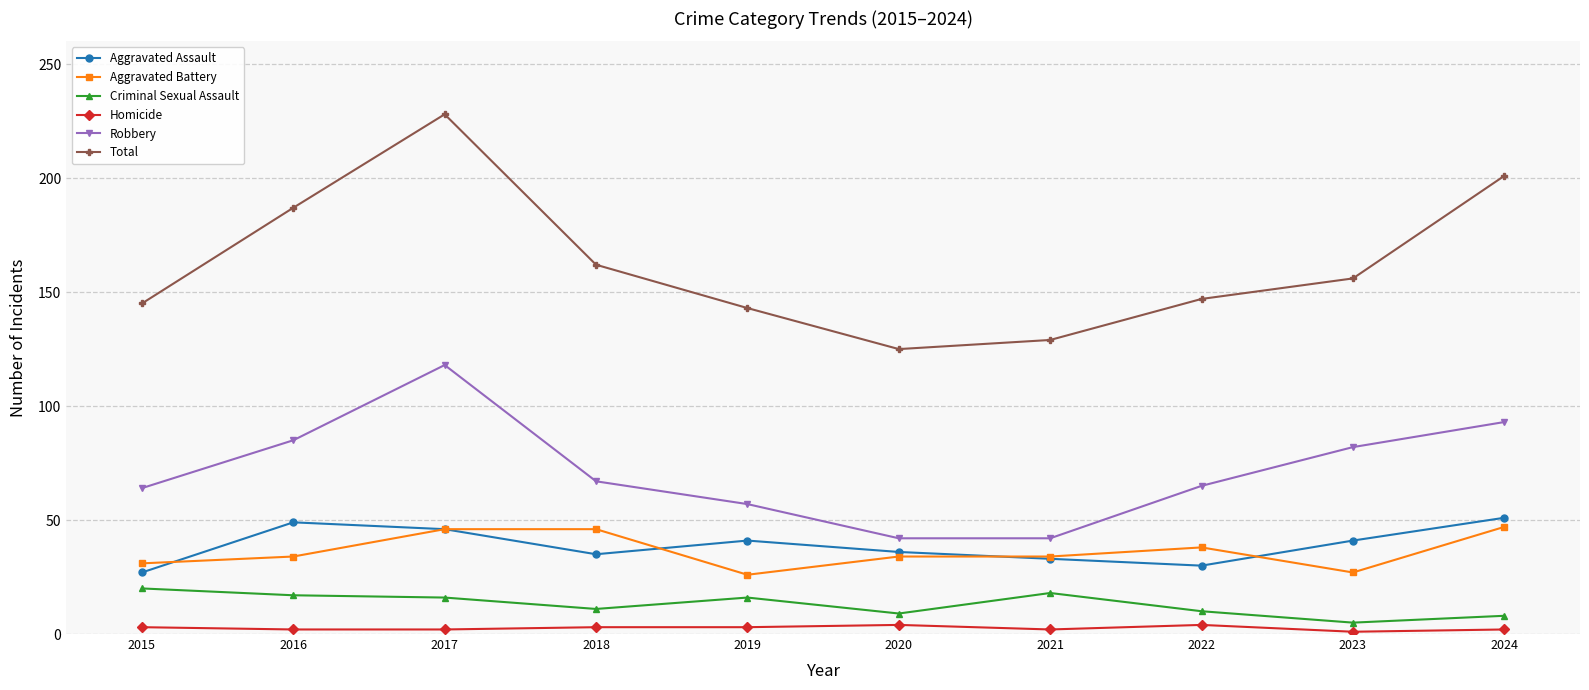

What are all the series names shown in the legend?

Aggravated Assault, Aggravated Battery, Criminal Sexual Assault, Homicide, Robbery, Total